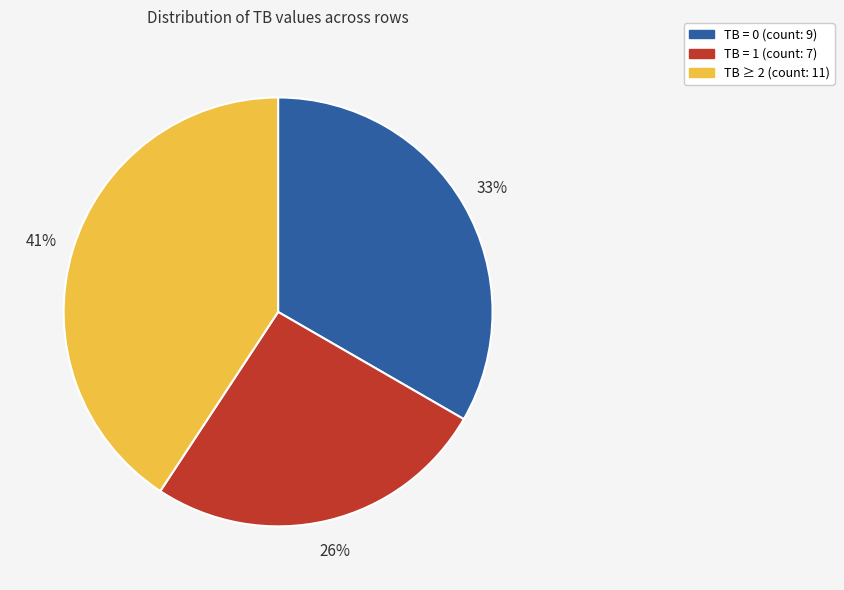

To the nearest percent, what is the average slice percentage?

33%